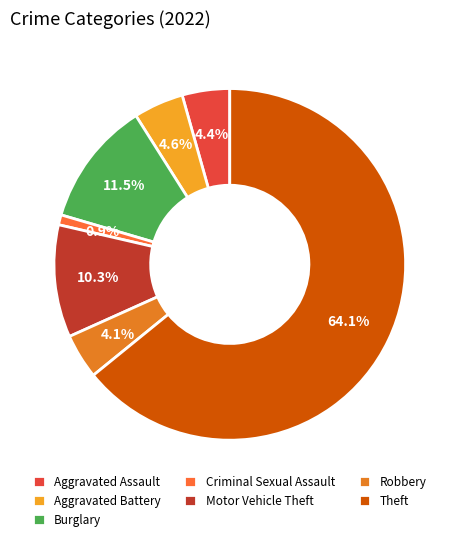

To the nearest percent, what is the difference between the largest and smallest slice percentages?

63%